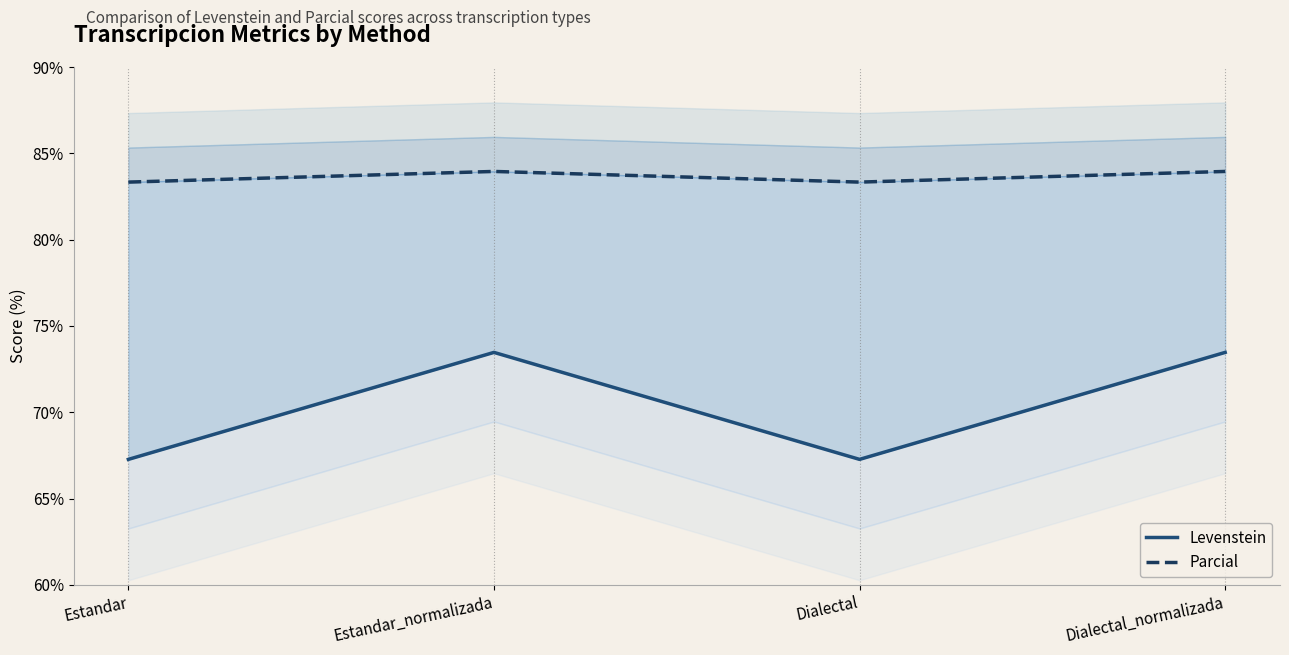

Rank the series at Estandar from lowest to highest value.

Levenstein, Parcial